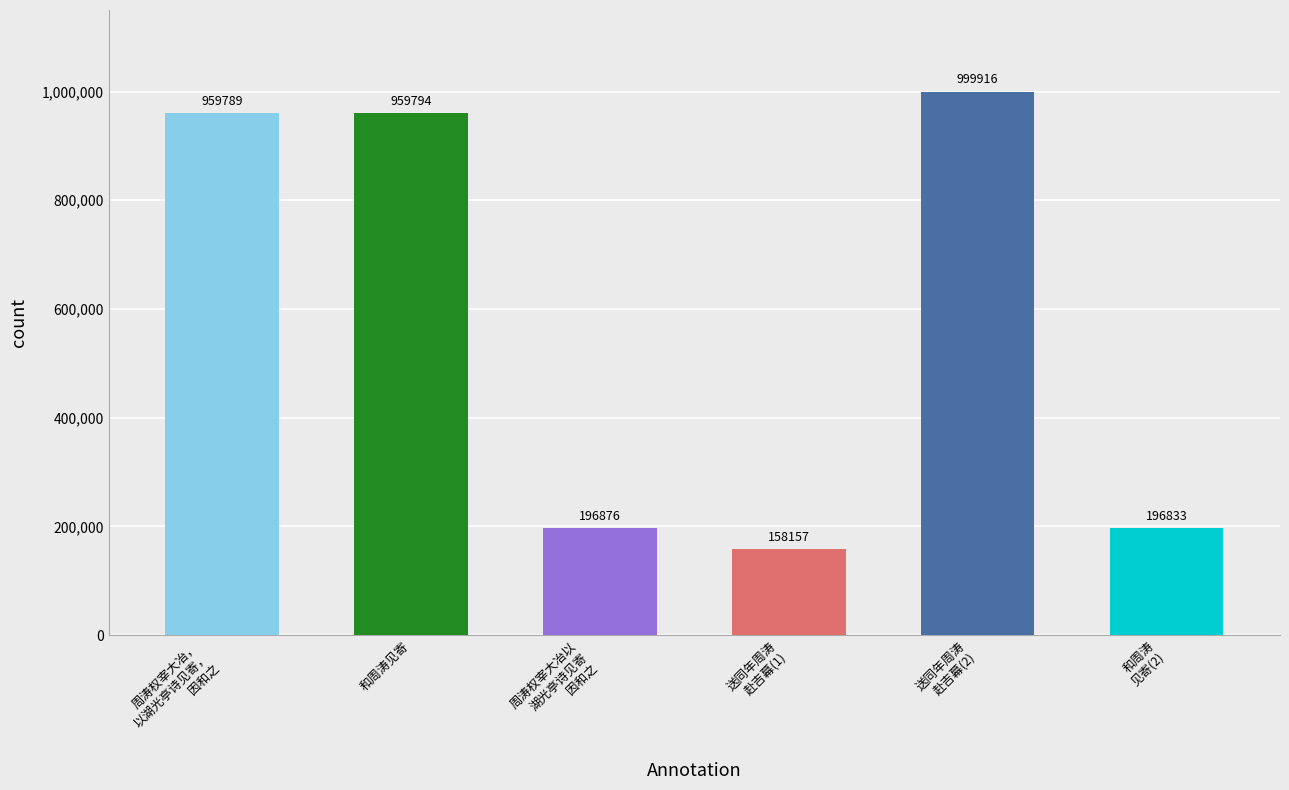

Which has a higher value, 送同年周涛
赴吉幕(2) or 和周涛
见寄(2)?

送同年周涛
赴吉幕(2)